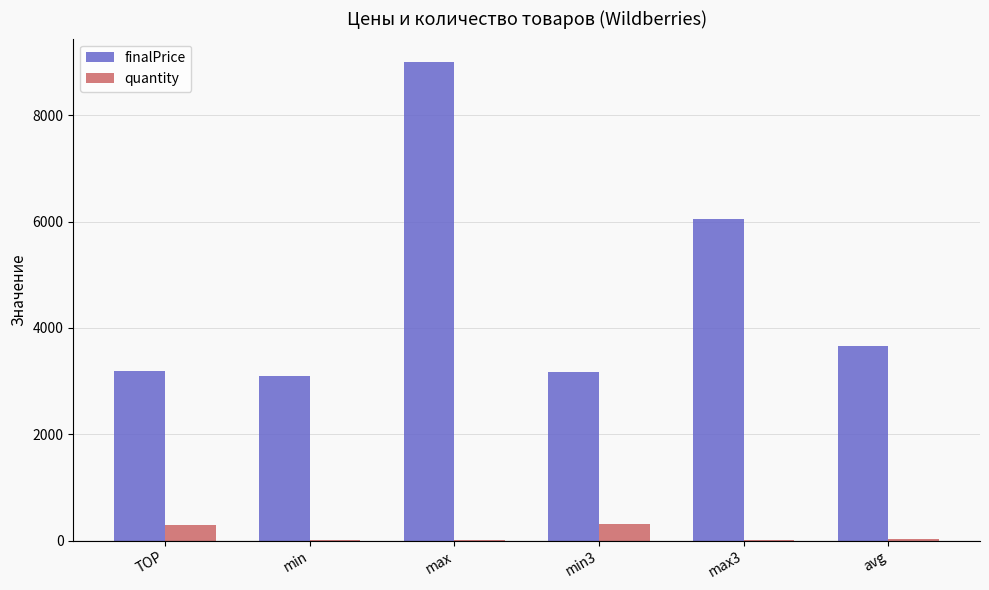

Which series changed the most between max and avg?

finalPrice